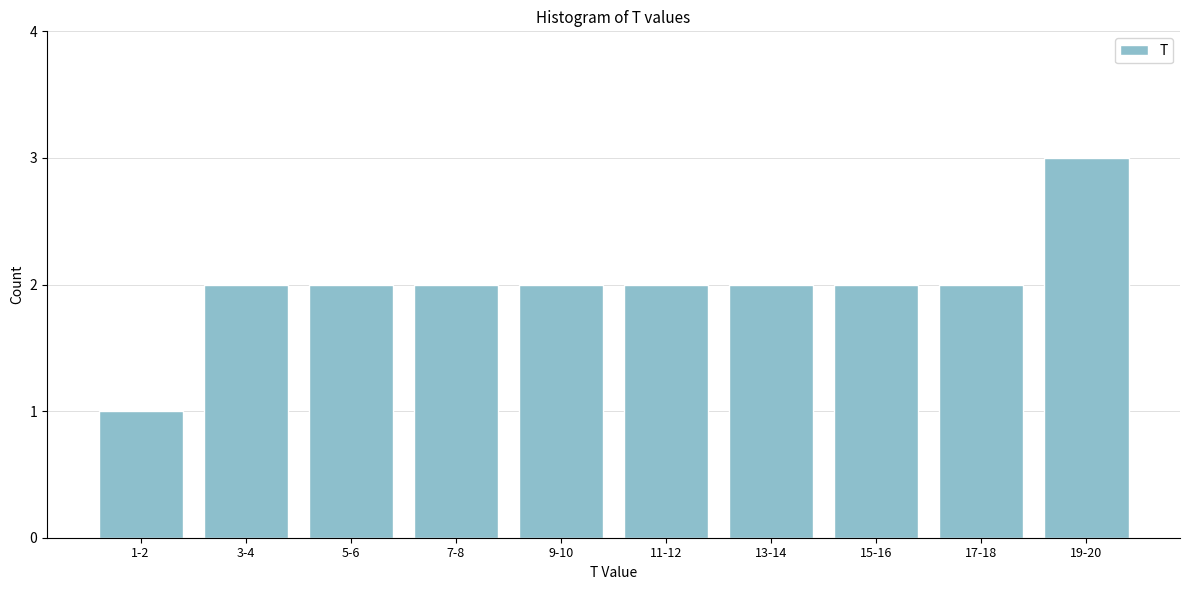

Reading left to right, list all the values displayed in this chart.

1-2=1	3-4=2	5-6=2	7-8=2	9-10=2	11-12=2	13-14=2	15-16=2	17-18=2	19-20=3